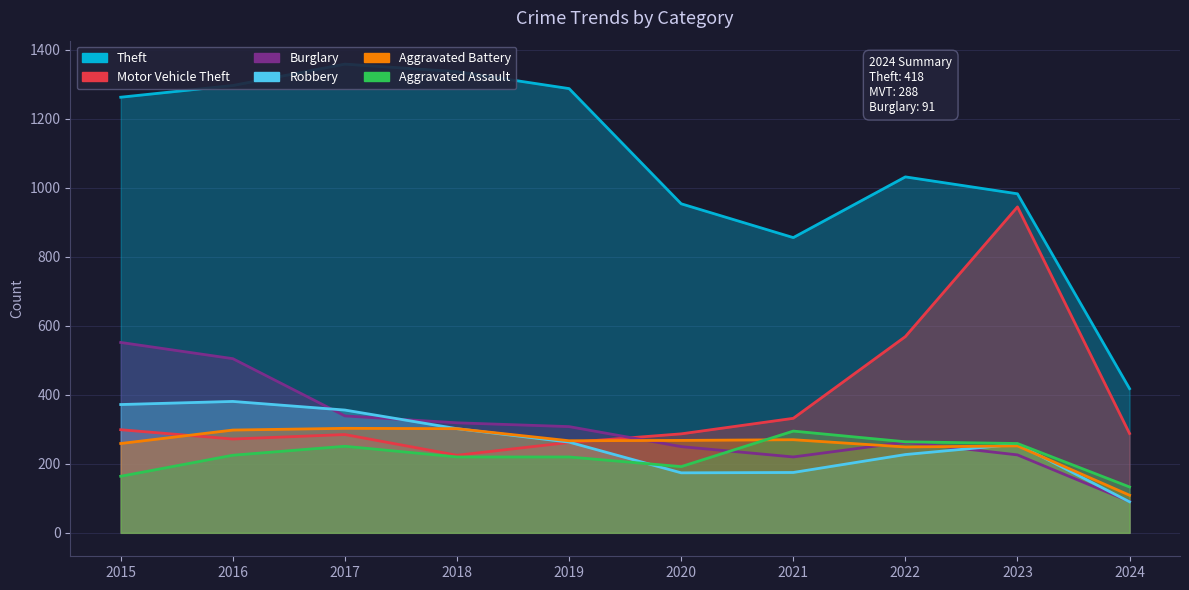

Which series has the widest spread of values?

Theft